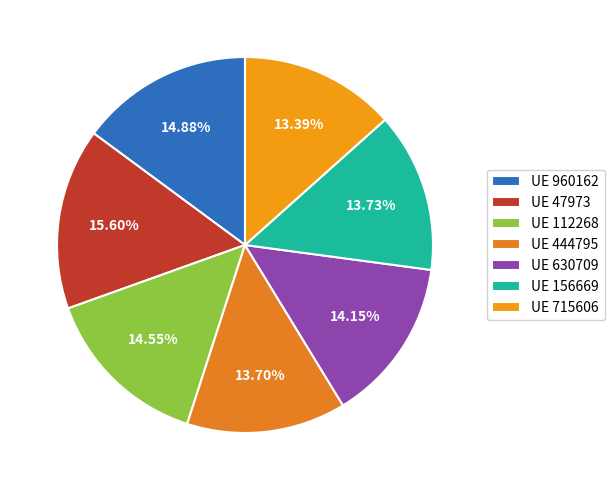

Which slice is the smallest?

715606